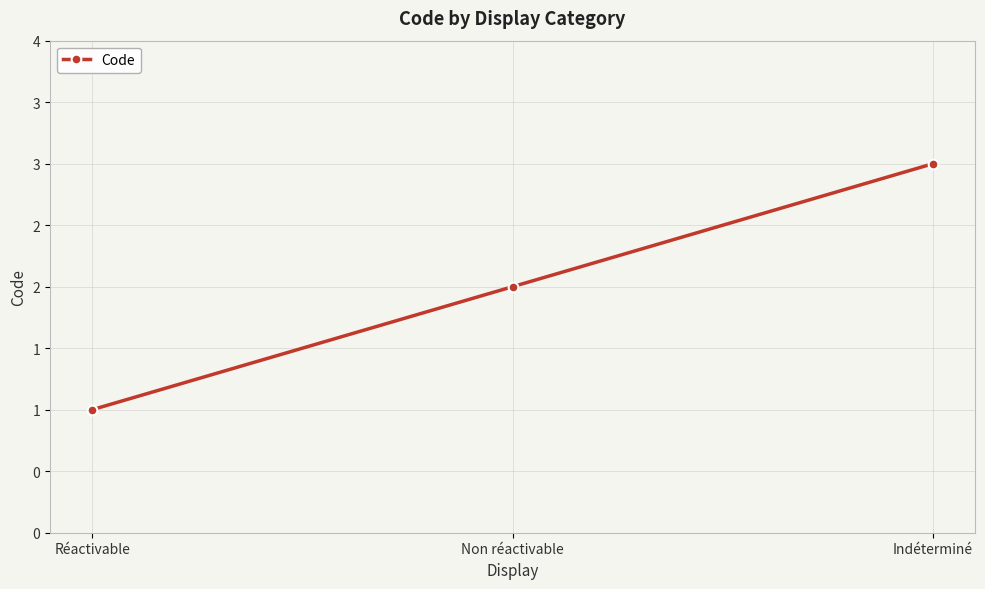

Reading left to right, what are all the values shown in this chart?

1	2	3